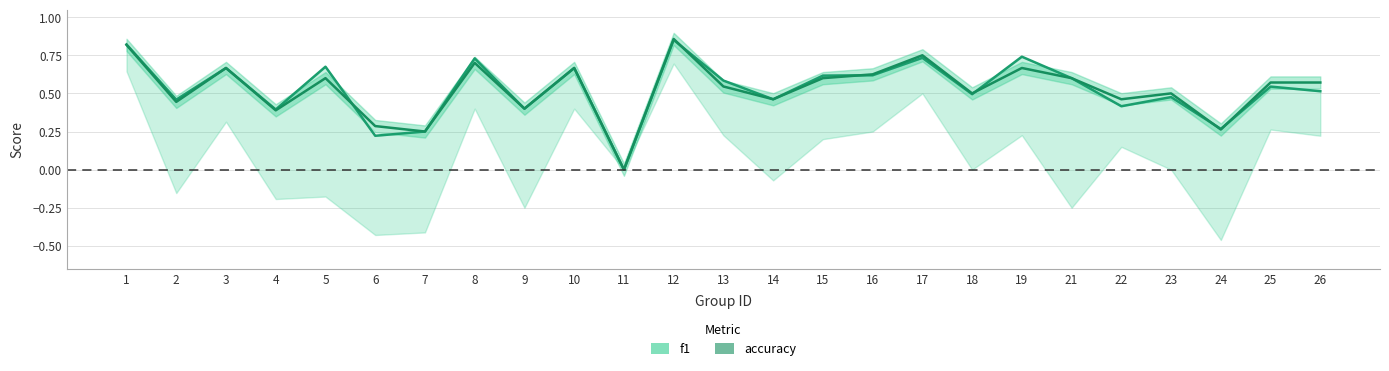

What is the sum of the accuracy values at 24 and 15?

0.9